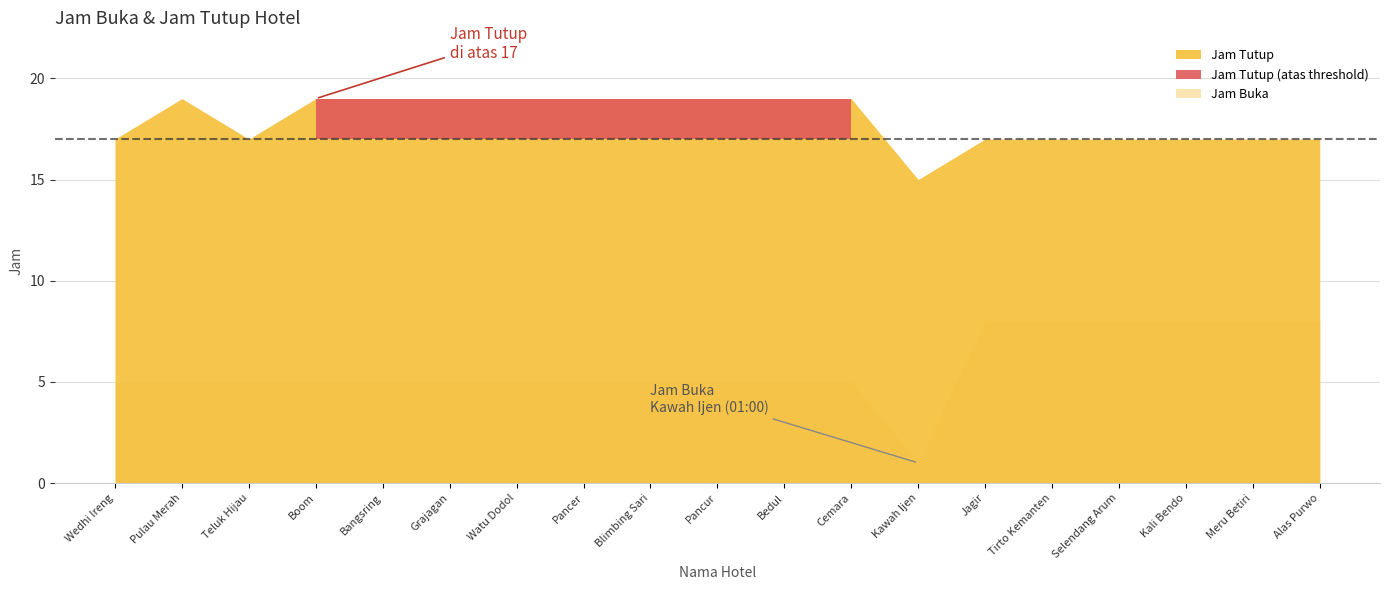

Reading left to right, transcribe all the data shown in this chart.

Jam Buka: 5	5	5	5	5	5	5	5	5	5	5	5	1	8	8	8	8	8	8
Jam Tutup: 17	19	17	19	19	19	19	19	19	19	19	19	15	17	17	17	17	17	17